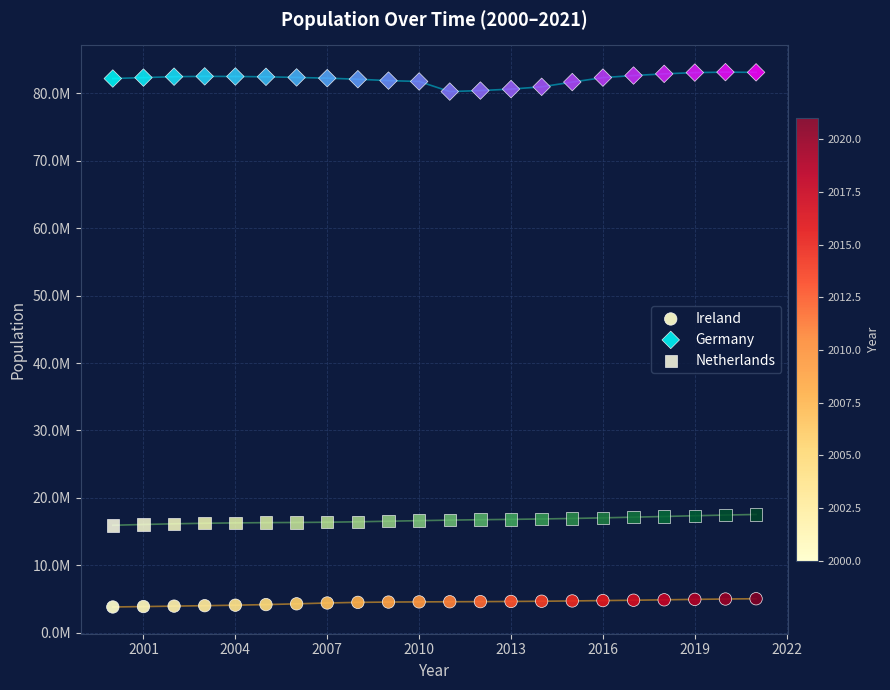

What are all the series names shown in the legend?

Ireland, Germany, Netherlands